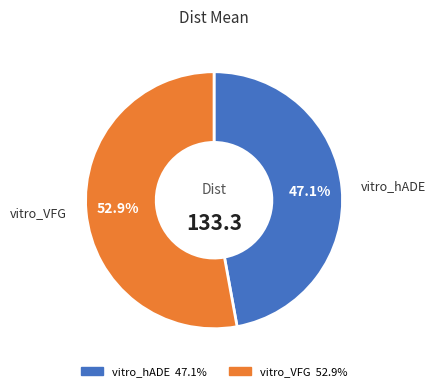

Rank the categories by value from highest to lowest.

vitro_VFG, vitro_hADE